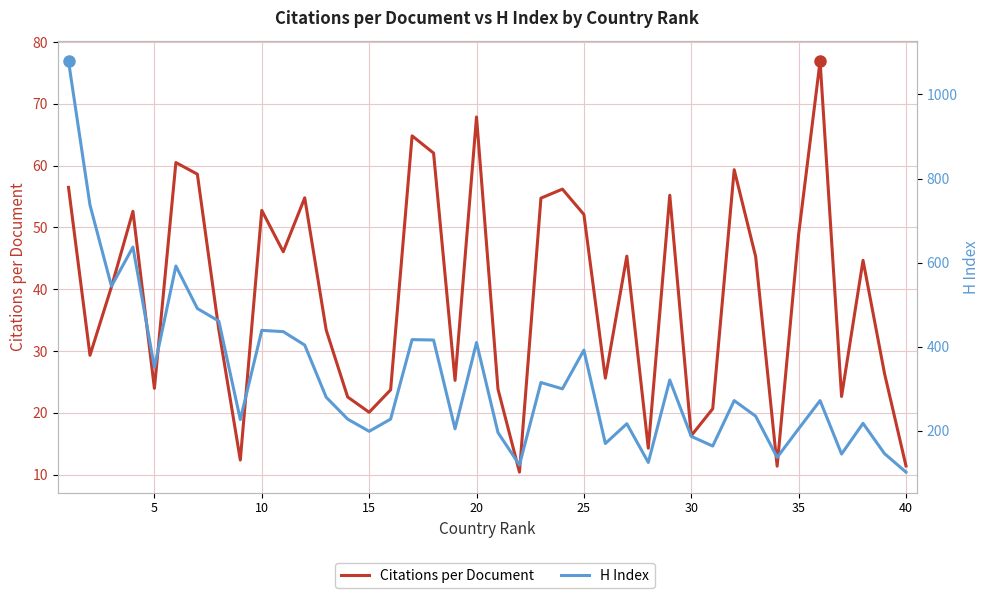

List the series in order of their peak value, lowest first.

Citations per Document, H Index